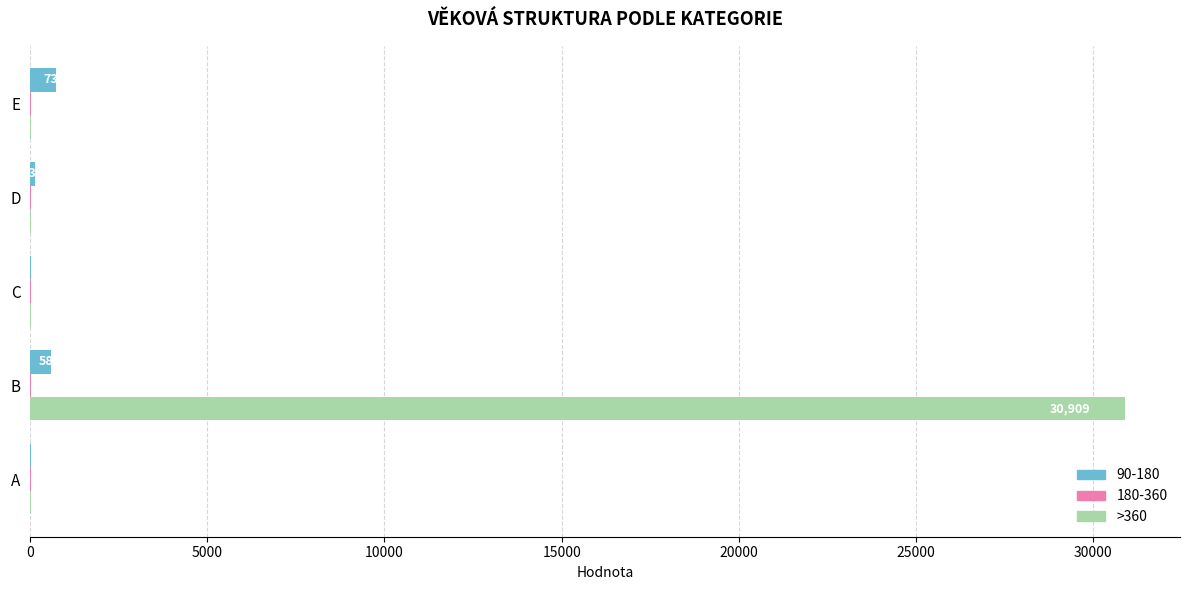

Is it true that 90-180 equals 11 at C?

True